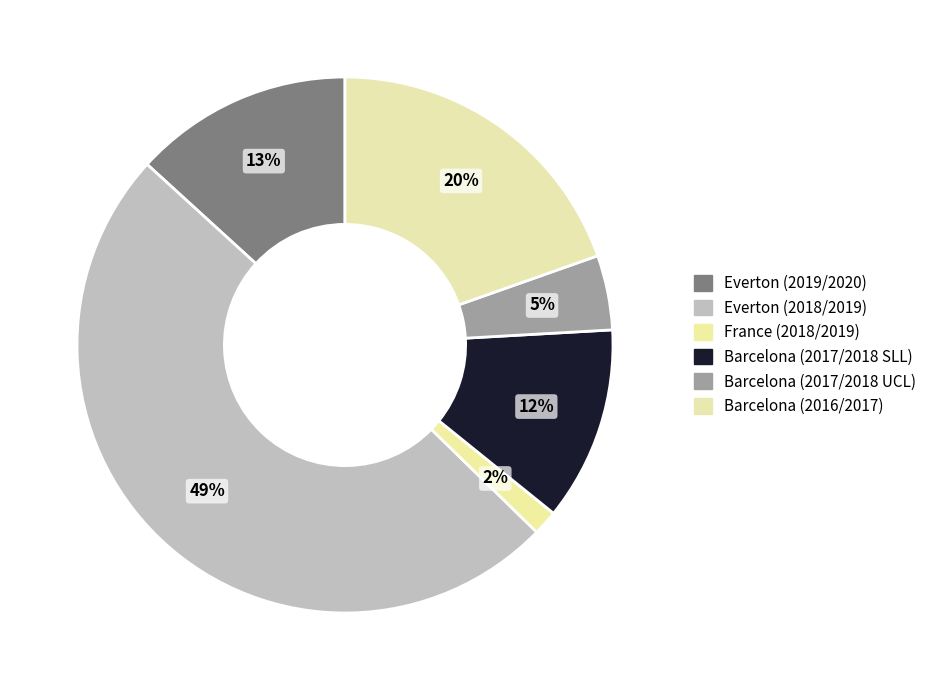

To the nearest percent, what is the average slice percentage?

17%